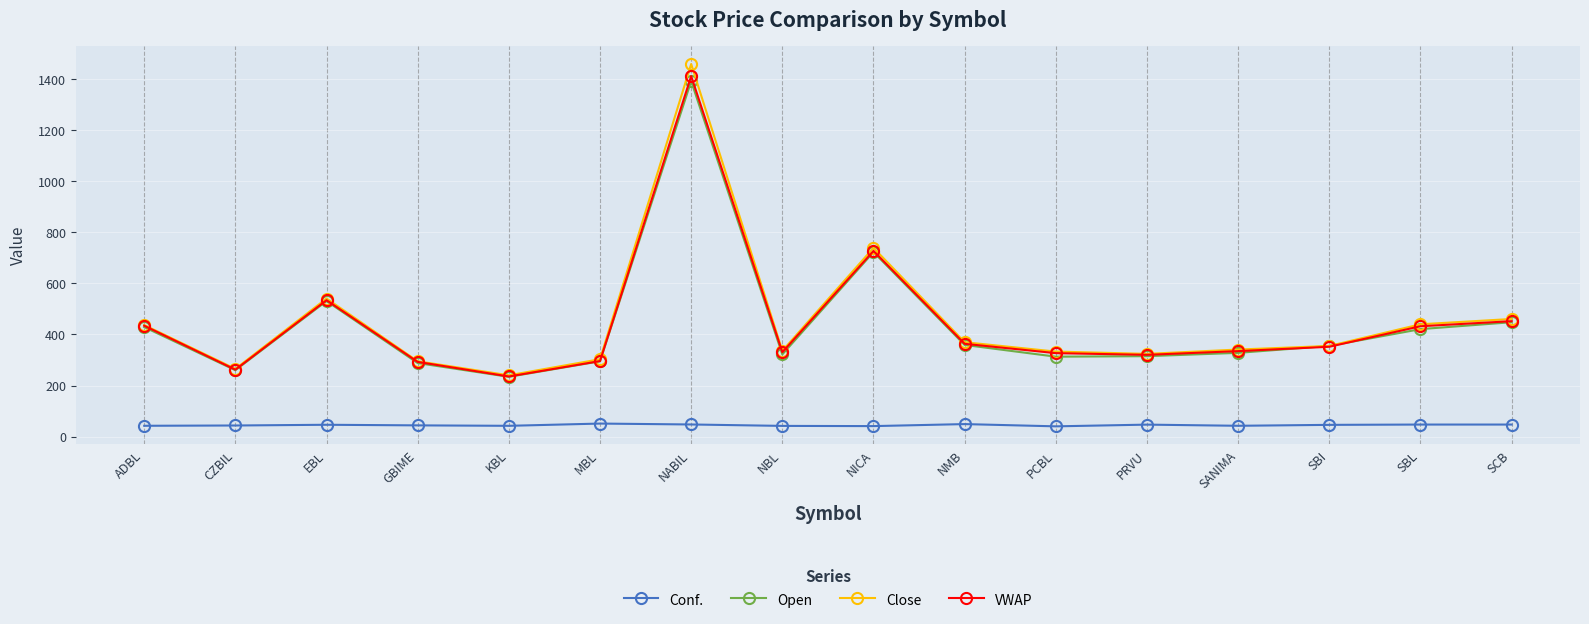

What is the maximum value for VWAP?

1412.7